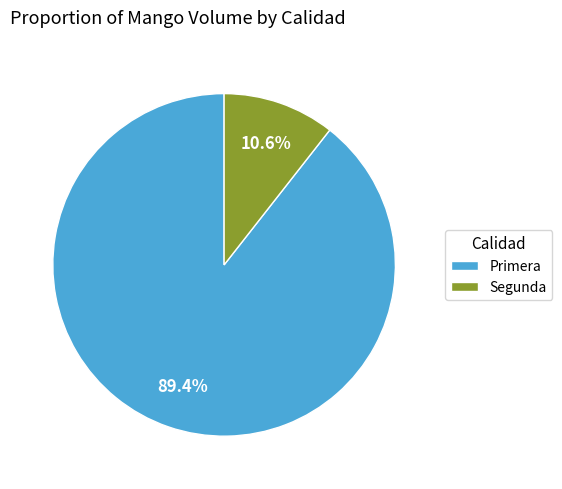

Rank the categories by value from highest to lowest.

Primera, Segunda